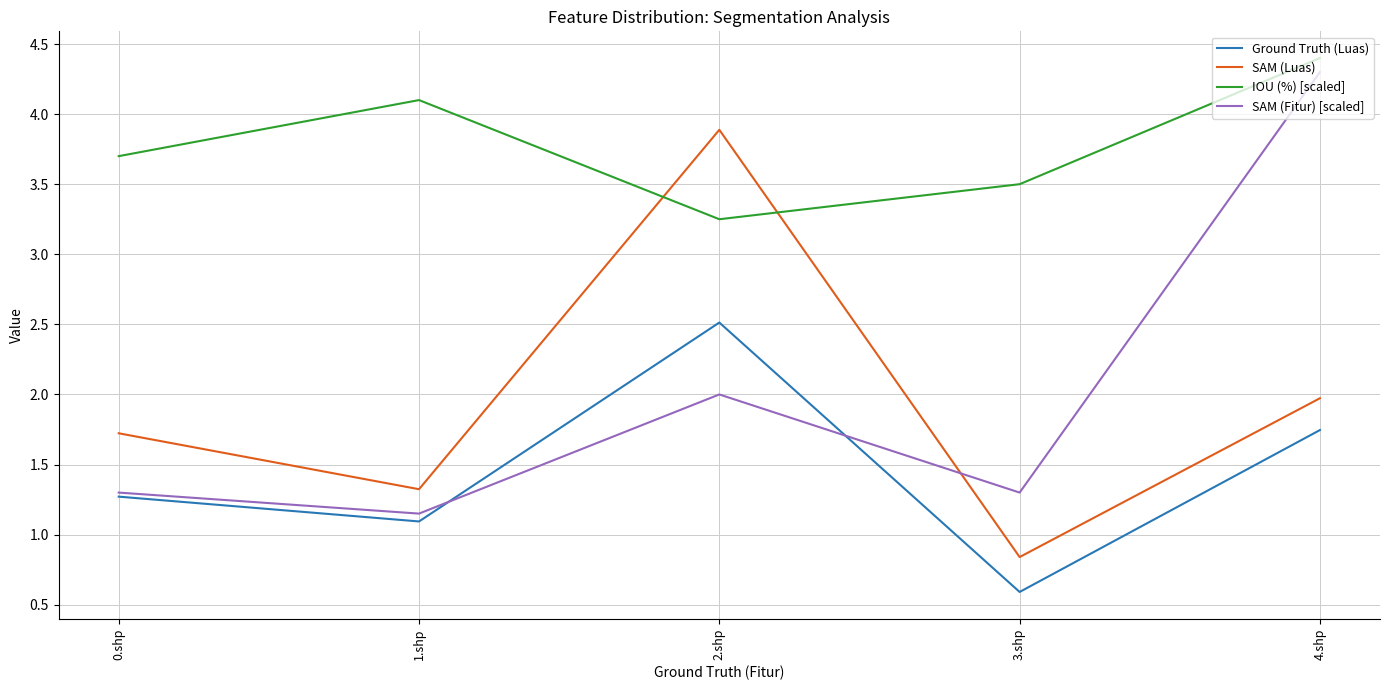

At which label does SAM (Luas) first exceed 1?

0.shp